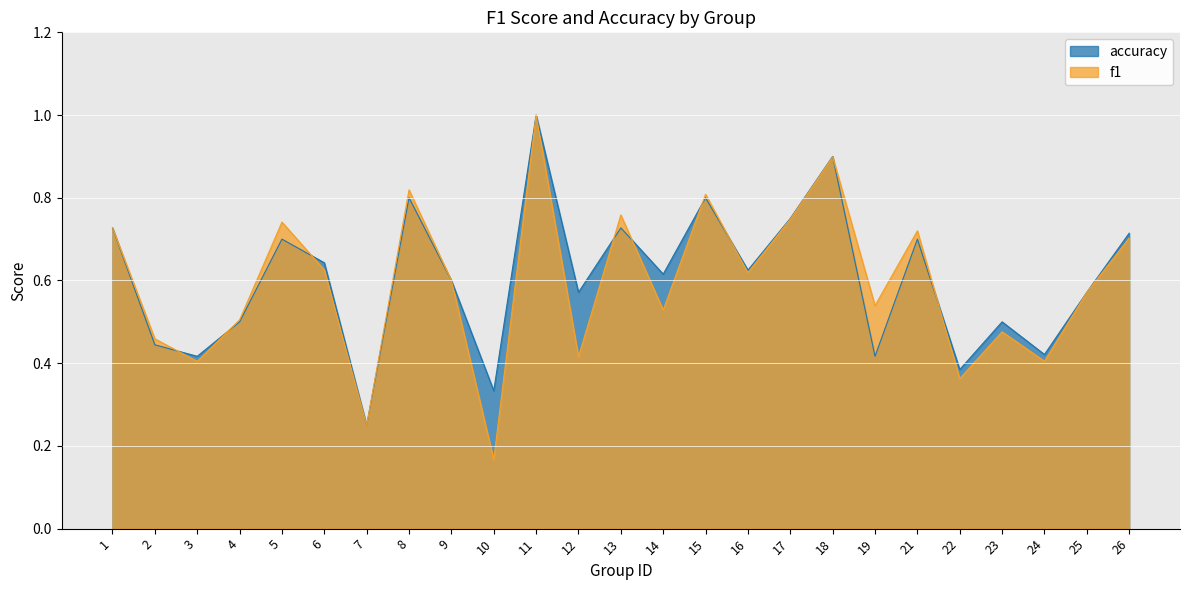

The f1 series shows 0.7 at 3. True or false?

False